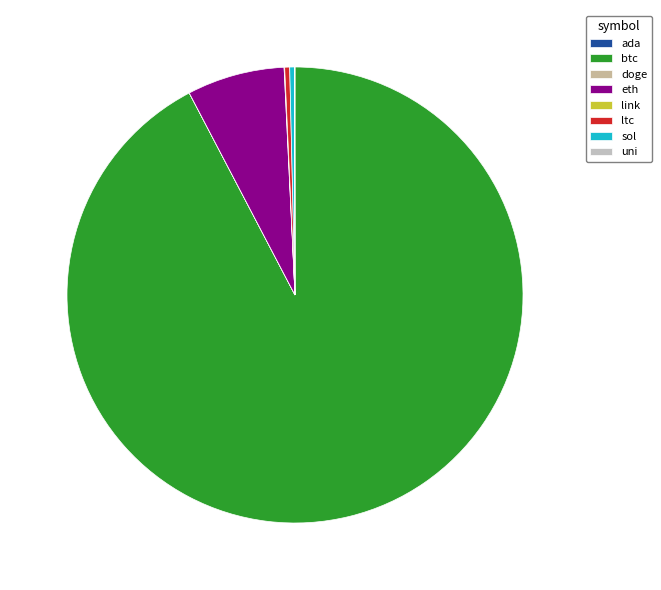

Count the number of slices in the pie.

8